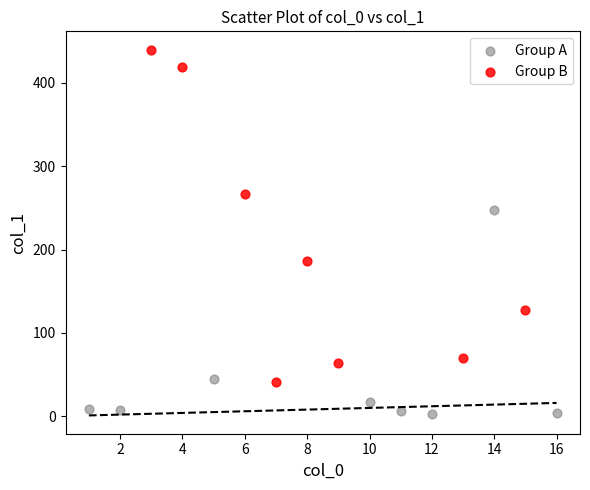

Which series reaches the maximum Y coordinate?

Group B